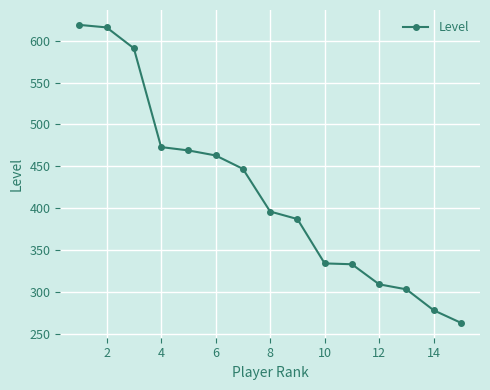

What is the average value?

419